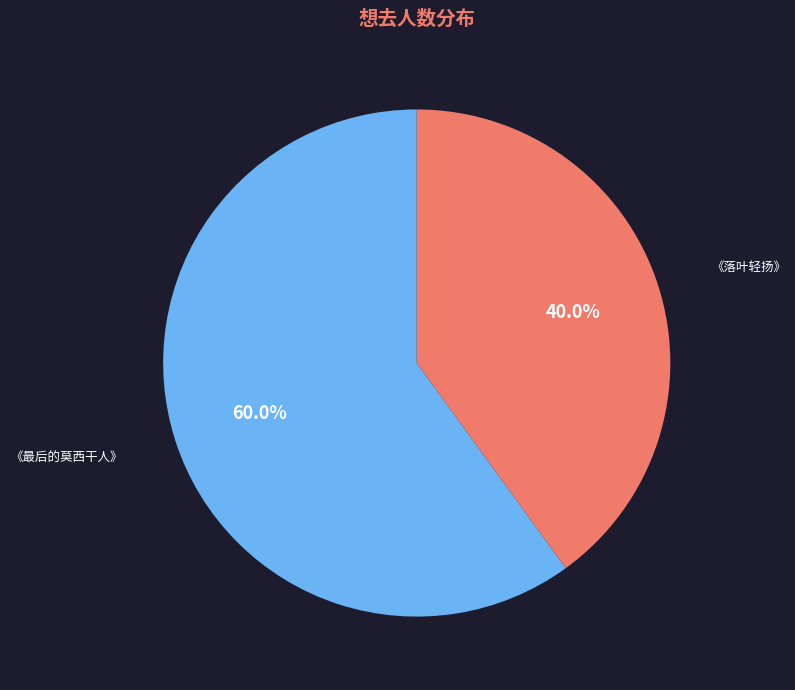

How many segments does this pie chart have?

2